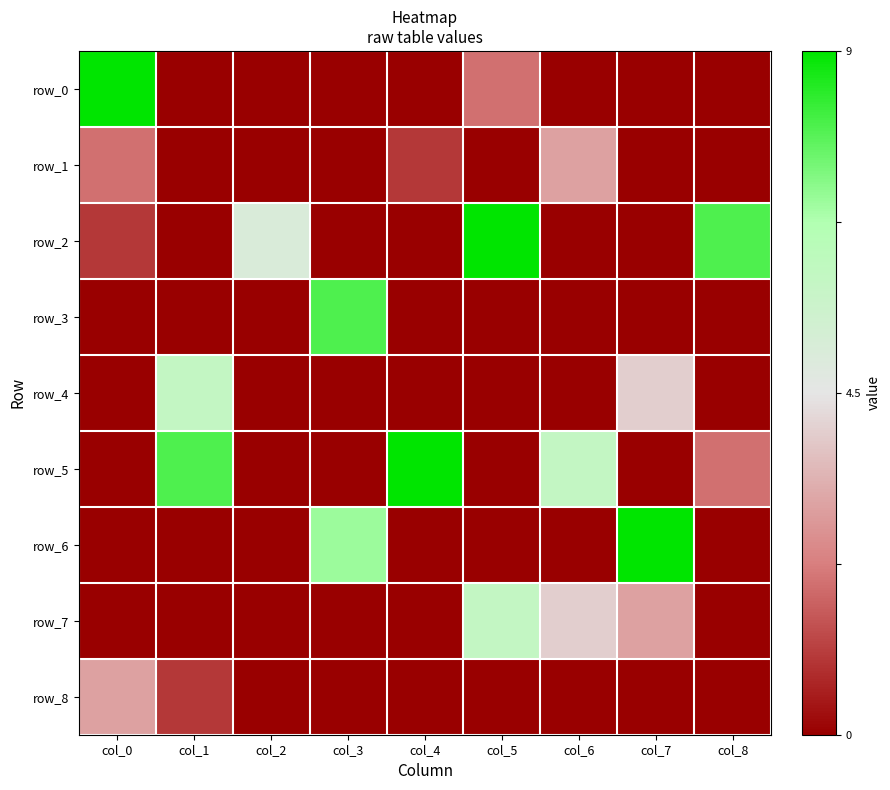

True or false: row_3 has a value of -0.5 at col_1.

False